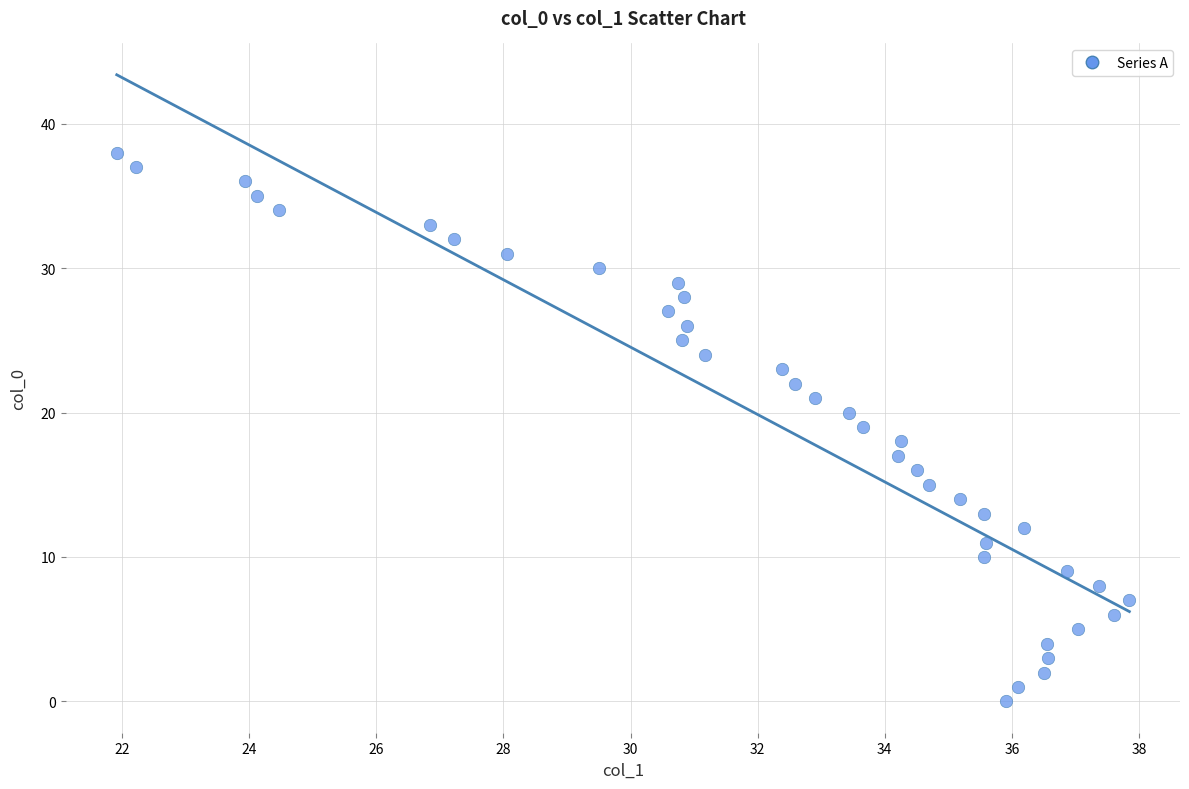

What is the range of Y values (max minus min)?

38